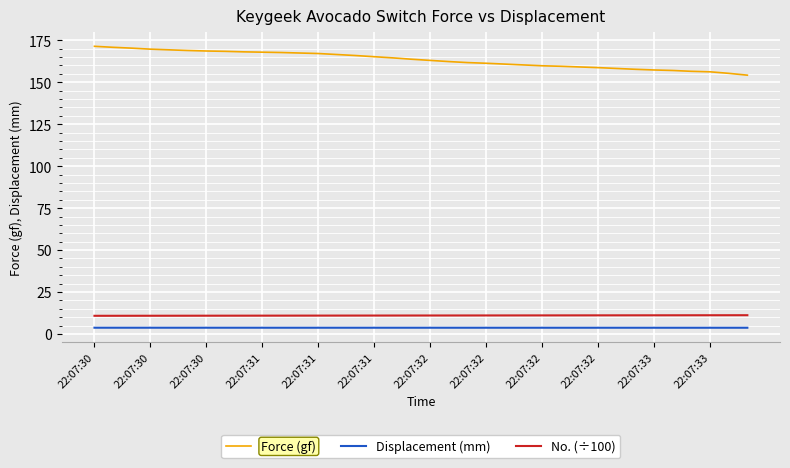

How many lines are shown in the chart?

3